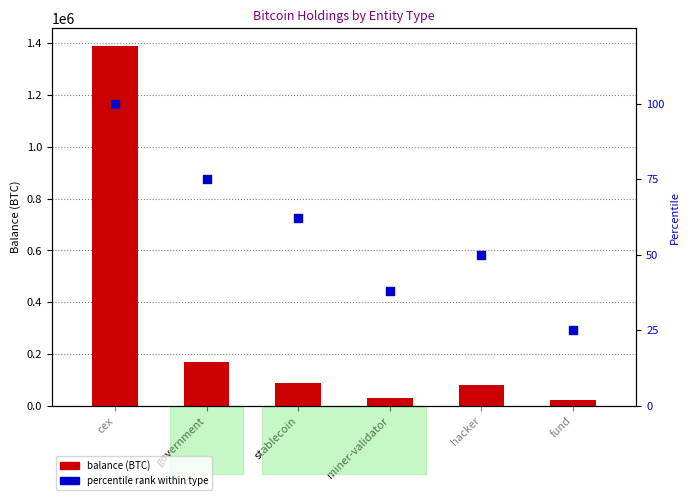

Which series has the largest total across all categories?

balance (BTC)